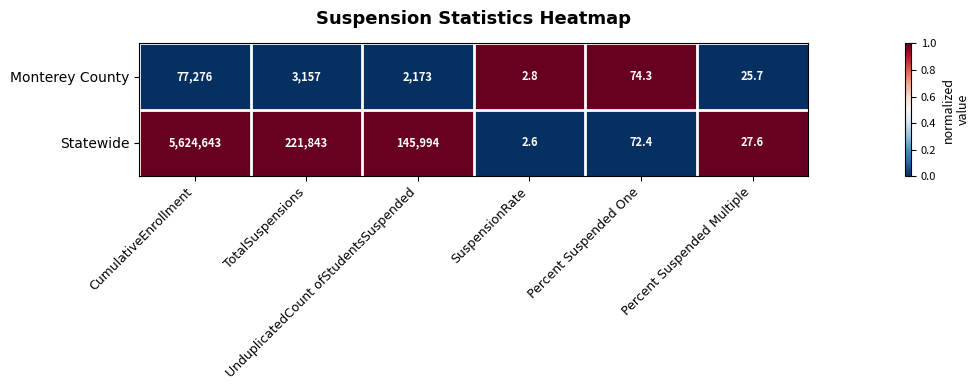

Which series has the largest range (max minus min)?

Statewide